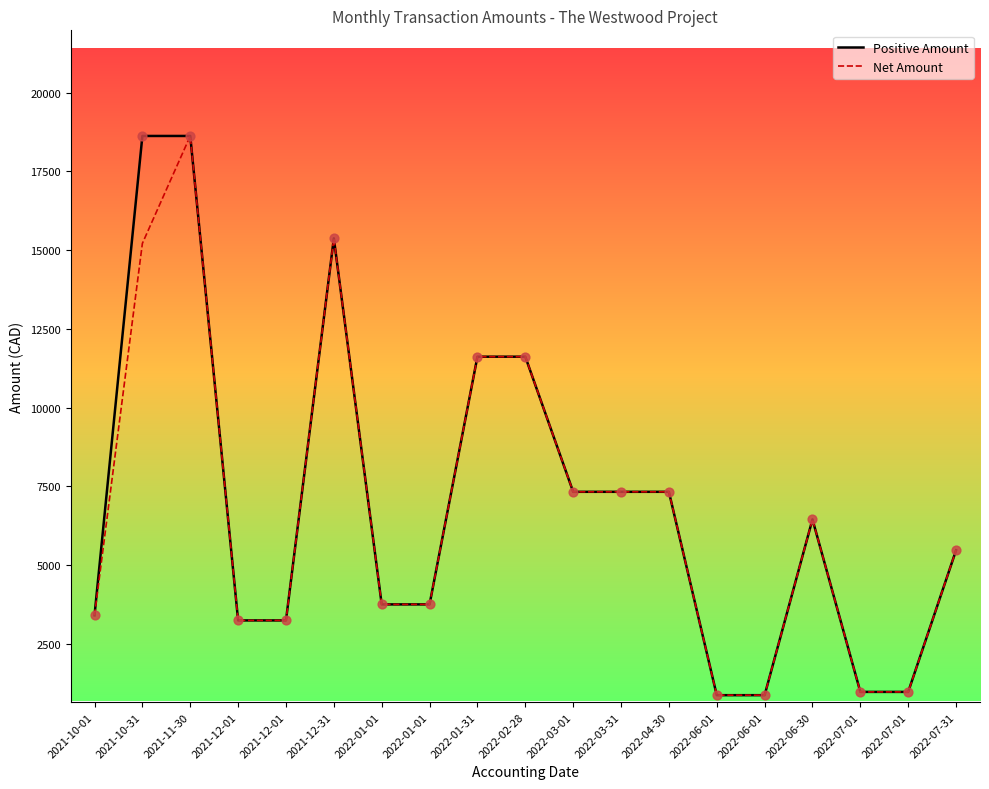

What are all the series names shown in the legend?

Positive Amount, Net Amount